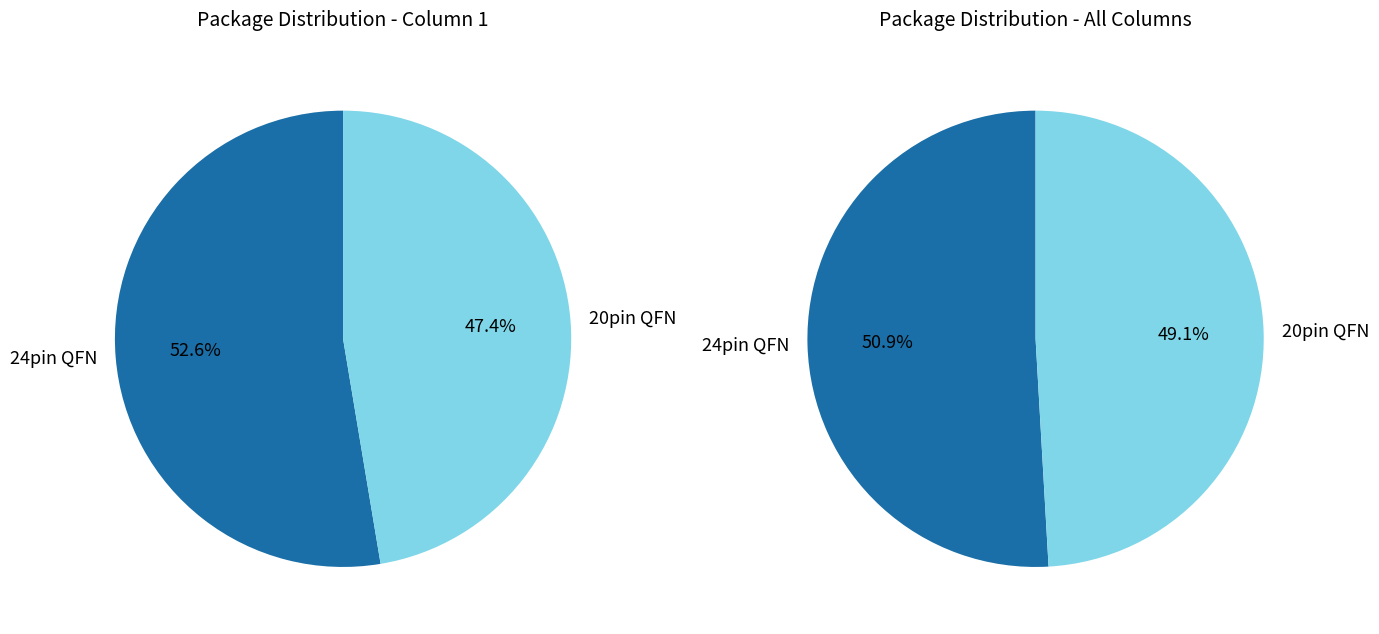

To the nearest percent, what is the difference between the 20pin QFN and 24pin QFN slice percentages?

5%